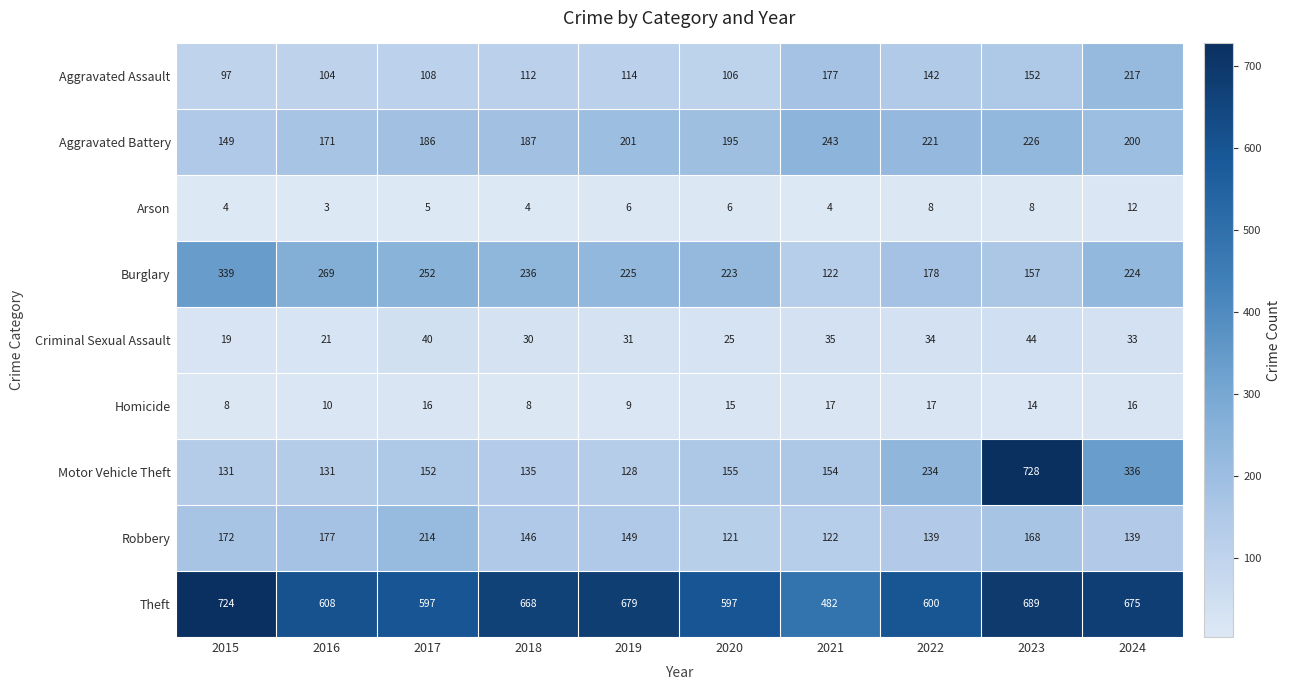

What is the total value across all series at 2019?

1542